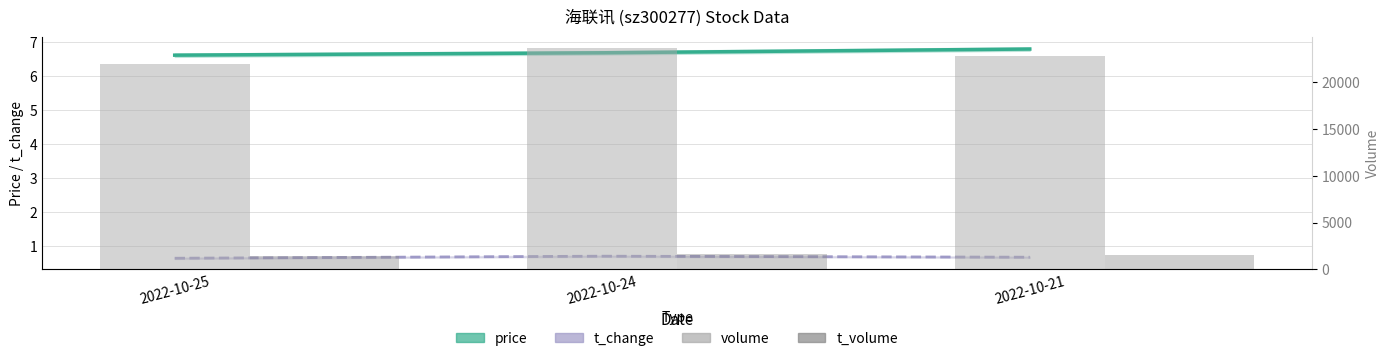

What is the total value across all series at 2022-10-21?

24331.5